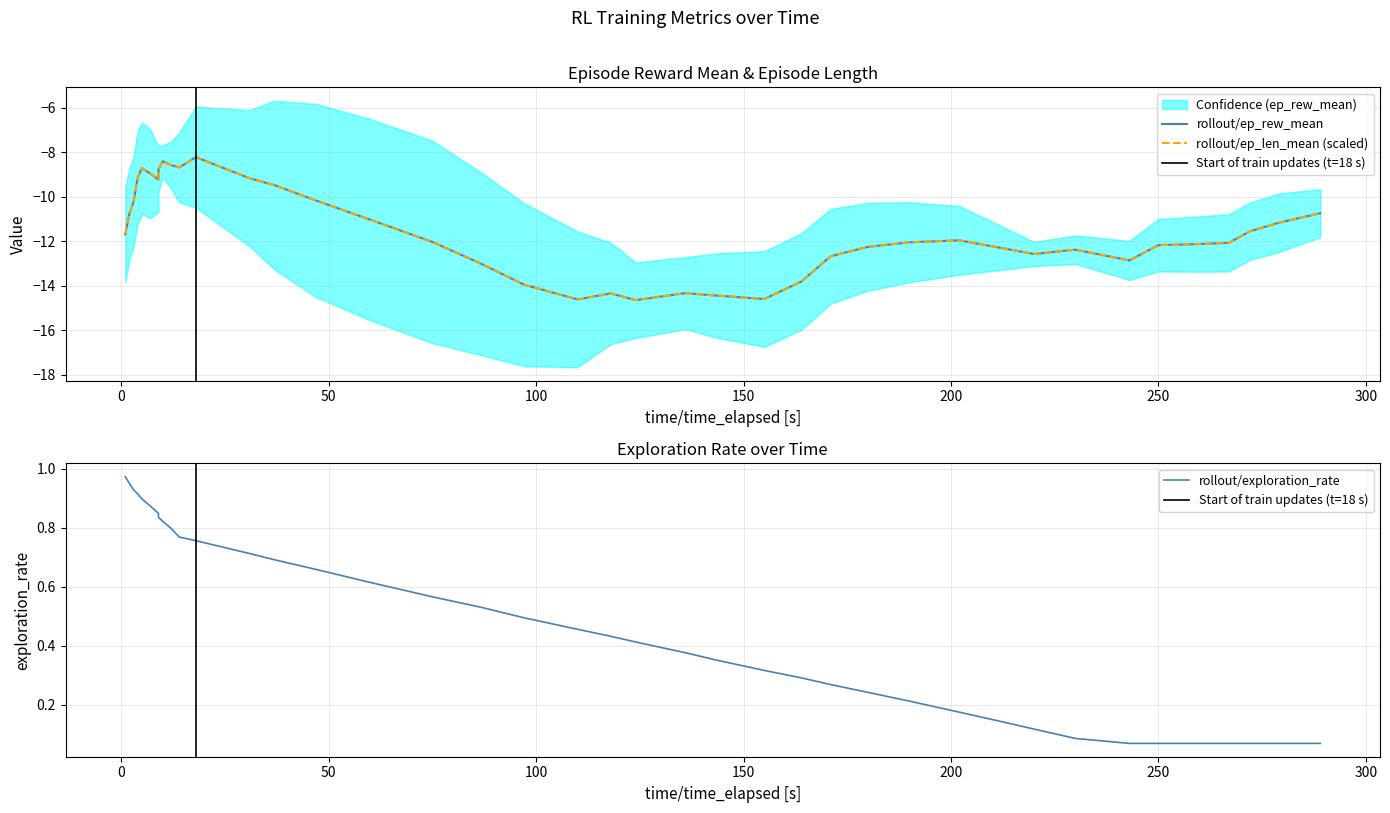

True or false: ep_rew_mean has a value of -20.9 at 36.

False